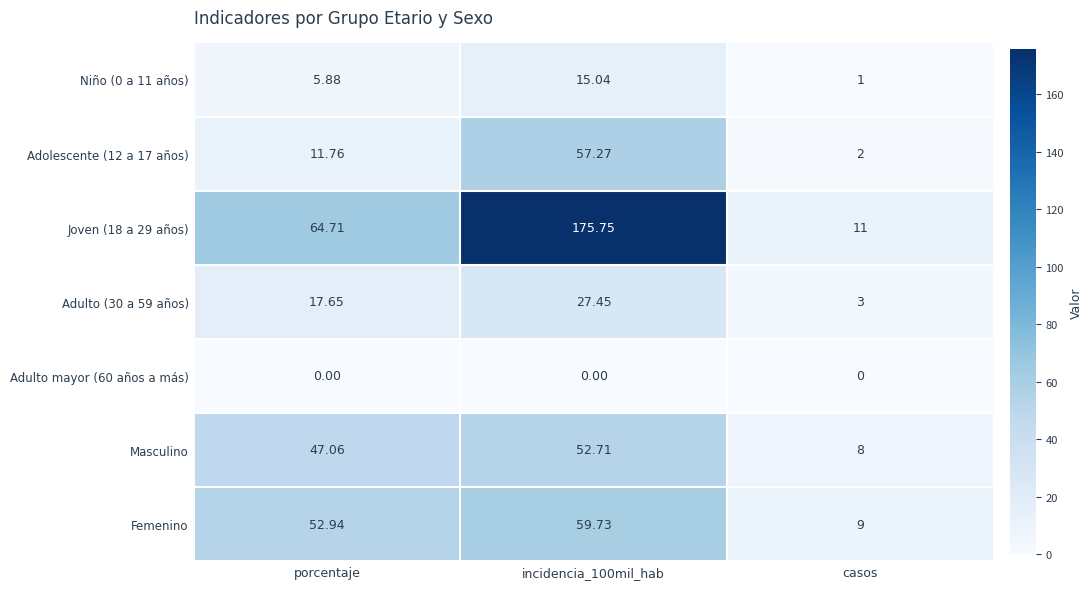

Rank the series at porcentaje from highest to lowest value.

Joven (18 a 29 años), Femenino, Masculino, Adulto (30 a 59 años), Adolescente (12 a 17 años), Niño (0 a 11 años), Adulto mayor (60 años a más)